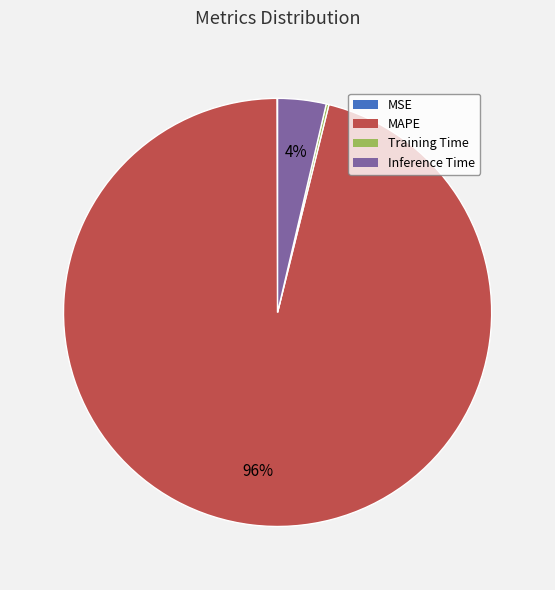

Is it true that MAPE is 90% of the pie?

False